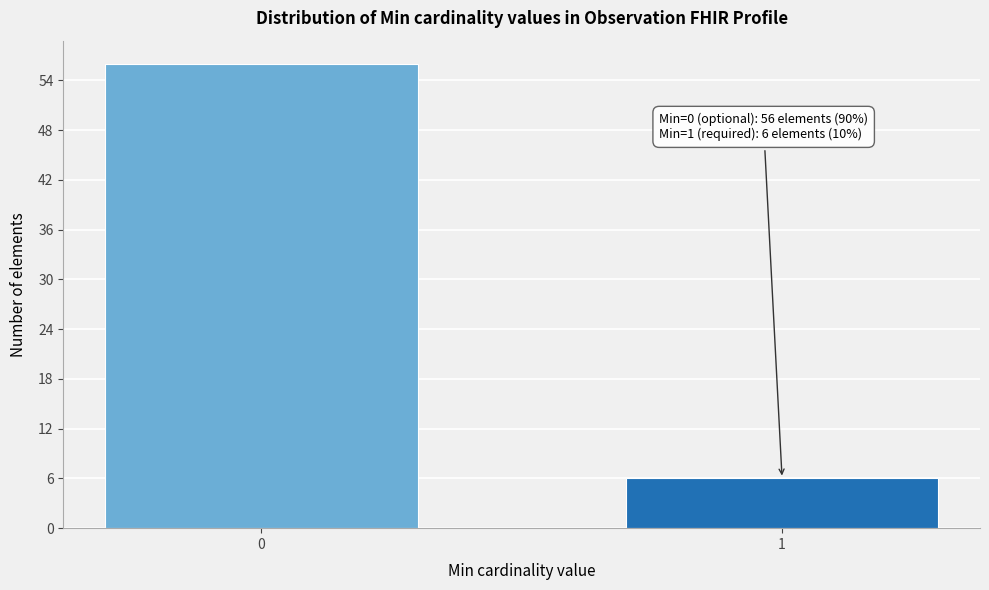

Reading left to right, what are all the values shown in this chart?

56	6